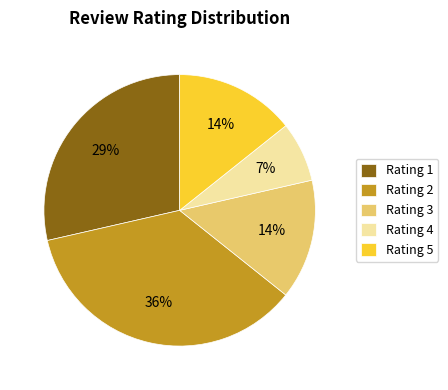

How many segments does this pie chart have?

5